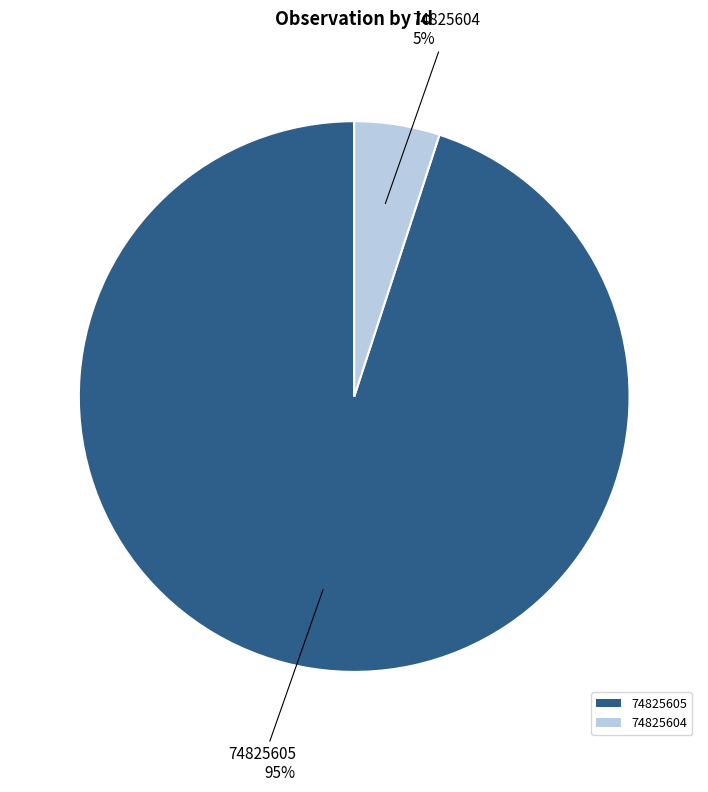

How many segments does this pie chart have?

2